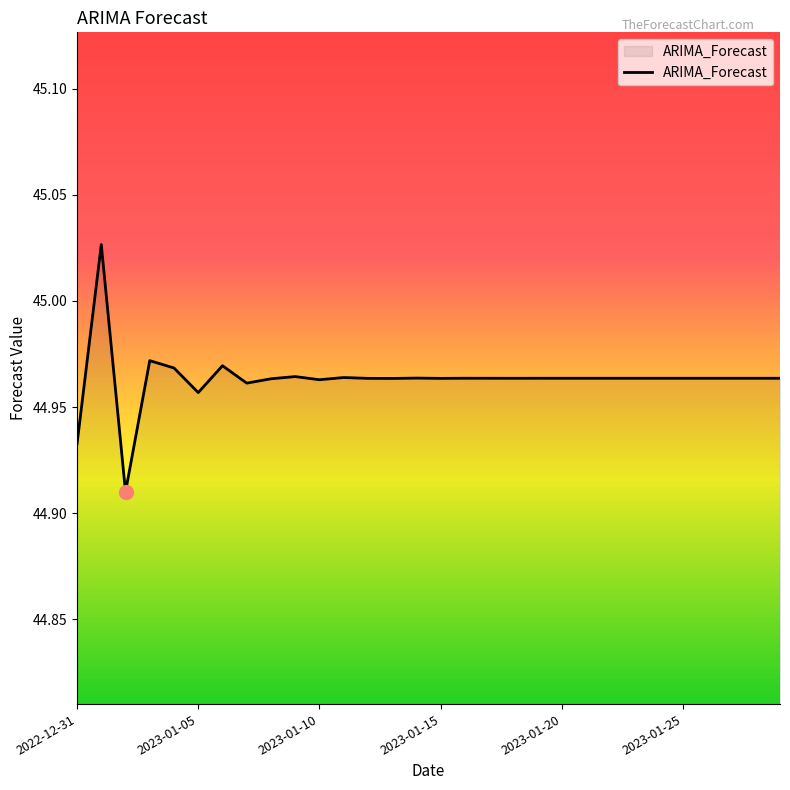

Reading left to right, what are all the values shown in this chart?

2022-12-31=44.9	2023-01-01=45.0	2023-01-02=44.9	2023-01-03=45.0	2023-01-04=45.0	2023-01-05=45.0	2023-01-06=45.0	2023-01-07=45.0	2023-01-08=45.0	2023-01-09=45.0	2023-01-10=45.0	2023-01-11=45.0	2023-01-12=45.0	2023-01-13=45.0	2023-01-14=45.0	2023-01-15=45.0	2023-01-16=45.0	2023-01-17=45.0	2023-01-18=45.0	2023-01-19=45.0	2023-01-20=45.0	2023-01-21=45.0	2023-01-22=45.0	2023-01-23=45.0	2023-01-24=45.0	2023-01-25=45.0	2023-01-26=45.0	2023-01-27=45.0	2023-01-28=45.0	2023-01-29=45.0